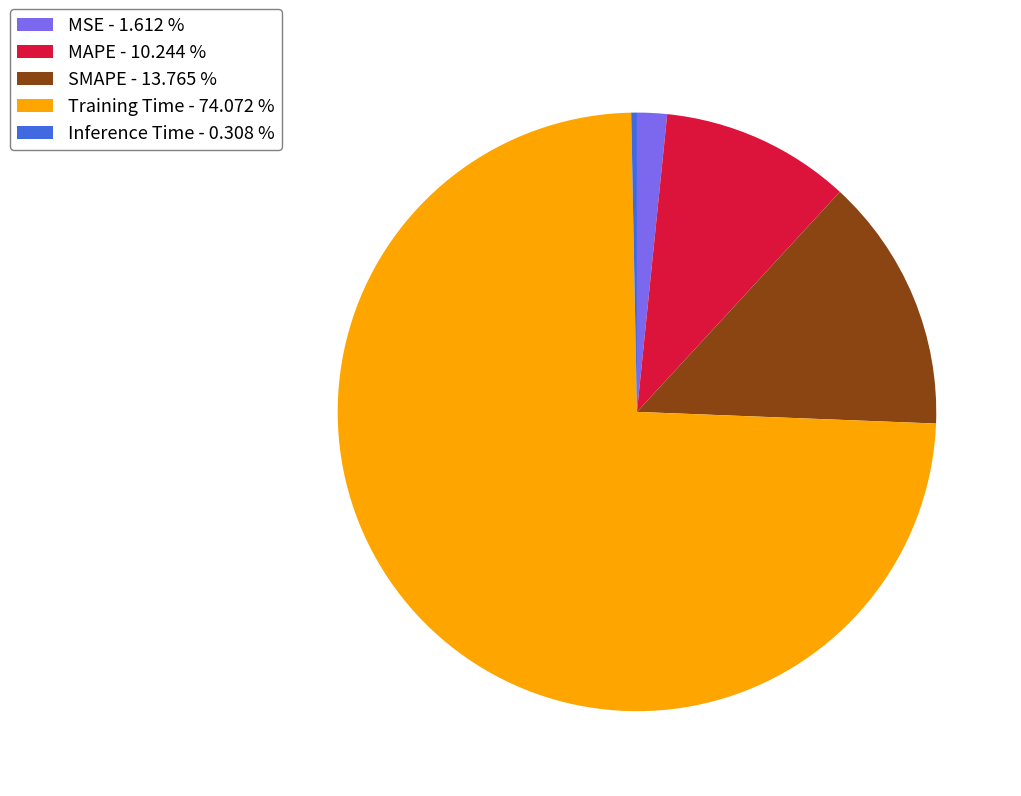

Which category accounts for the majority?

Training Time